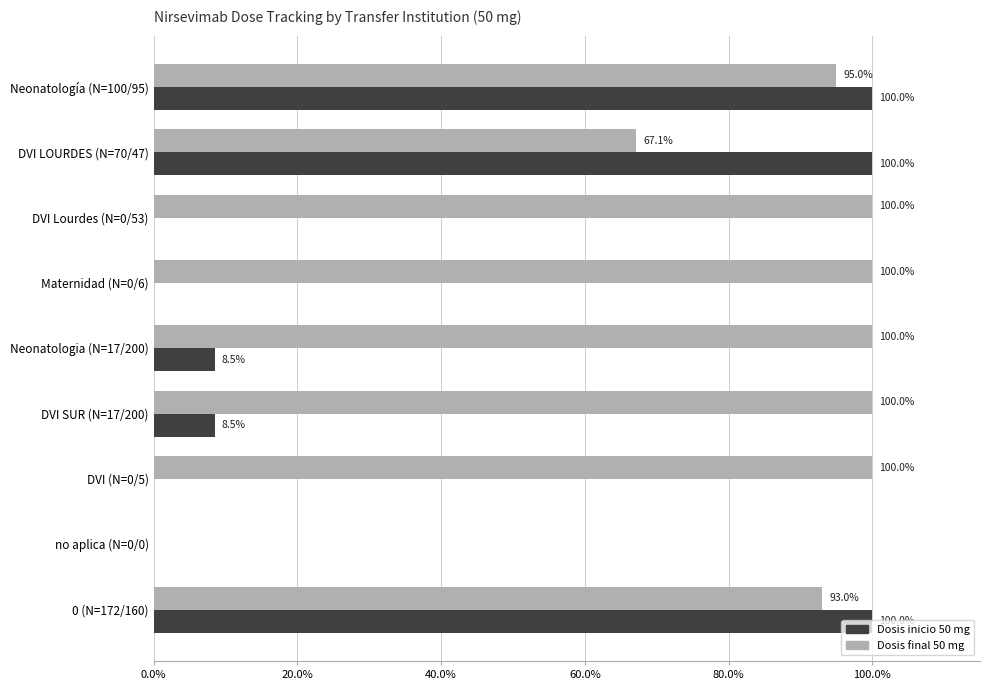

Between DVI LOURDES (N=70/47) and DVI SUR (N=17/200), which series saw the biggest shift?

Dosis inicio 50 mg